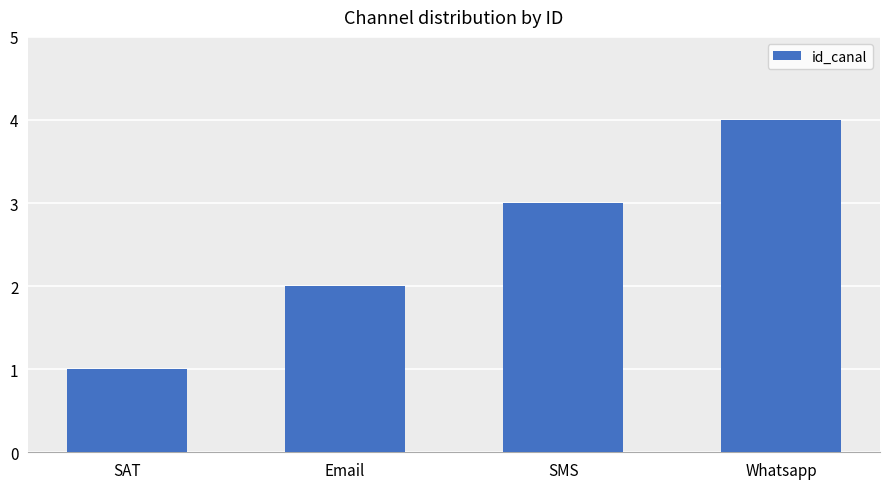

Rank the categories by value from highest to lowest.

Whatsapp, SMS, Email, SAT